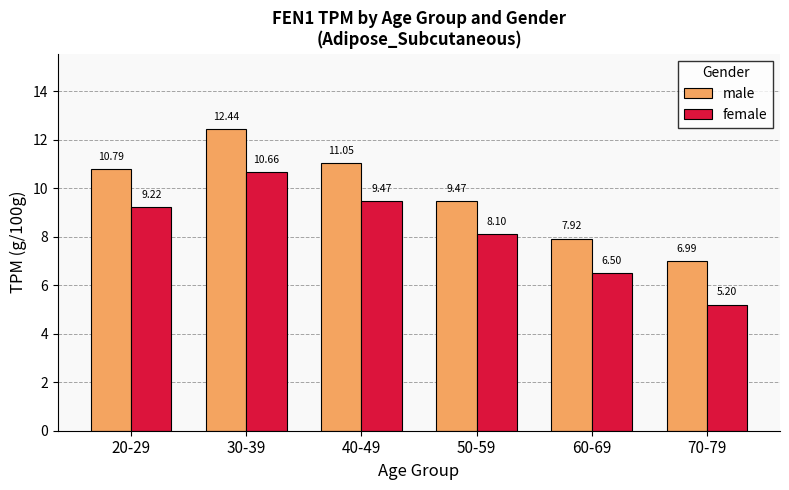

What is the difference between the second highest and minimum values in the male series?

4.1